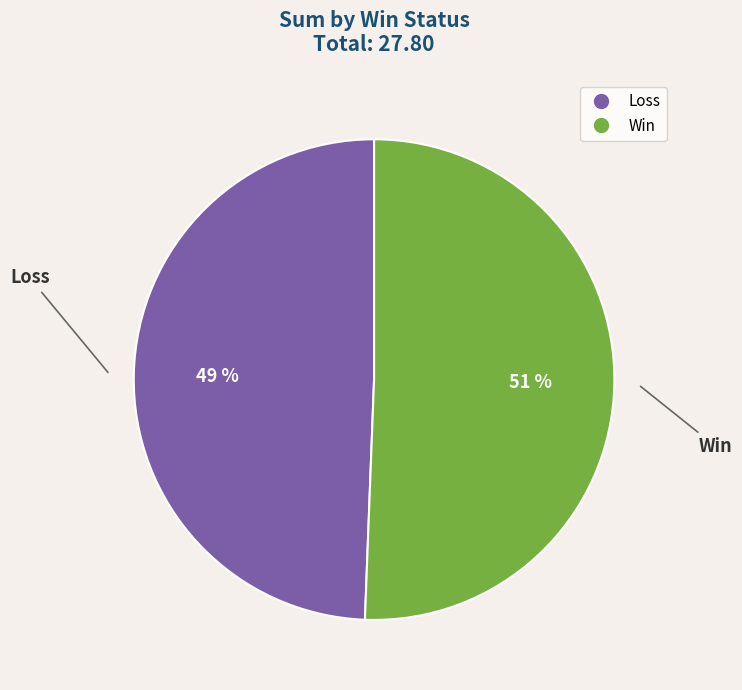

Does any single category account for the majority?

Yes